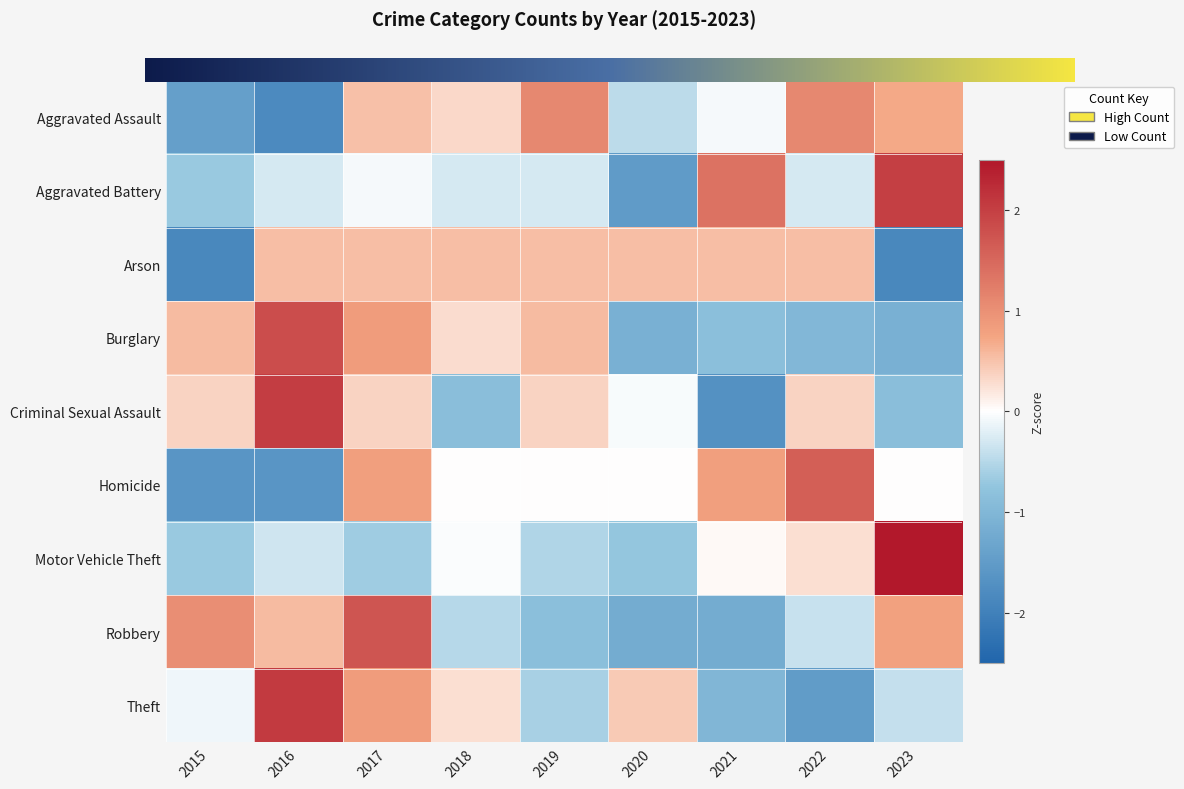

At which category is the sum across all series the highest?

2017